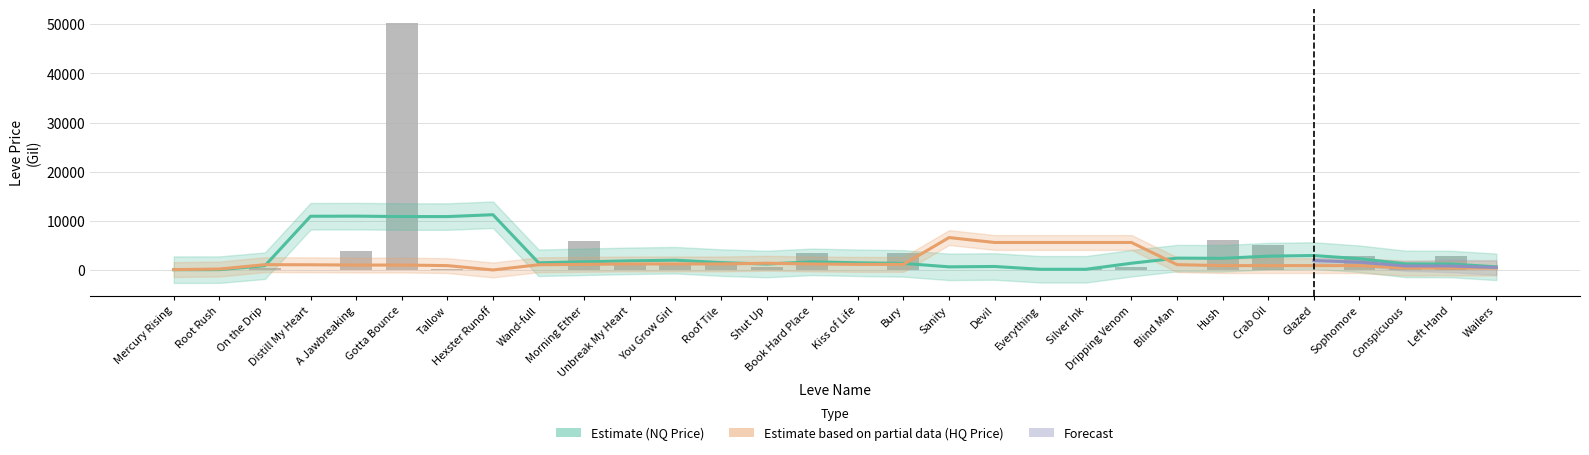

How many categories are shown in the chart?

30